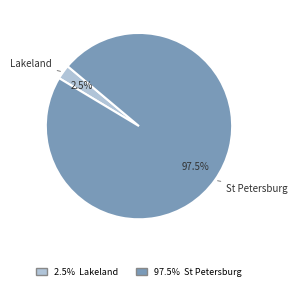

Does any single category account for the majority?

Yes